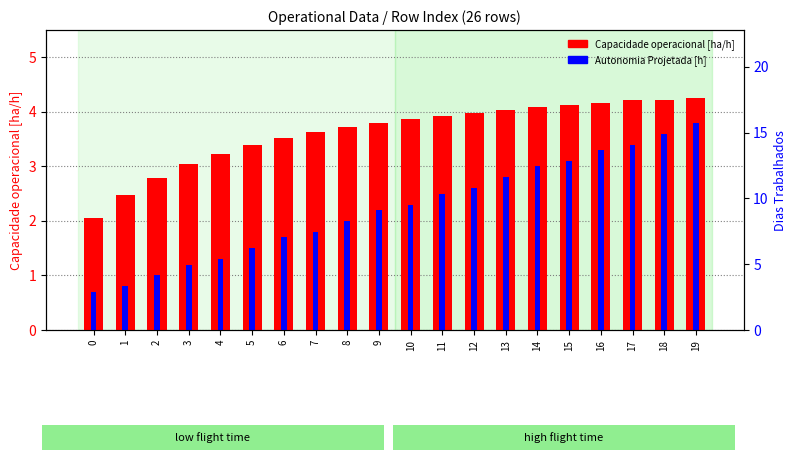

List the series in order of their overall mean, highest first.

Capacidade operacional [ha/h], Autonomia Projetada [h] (×10)